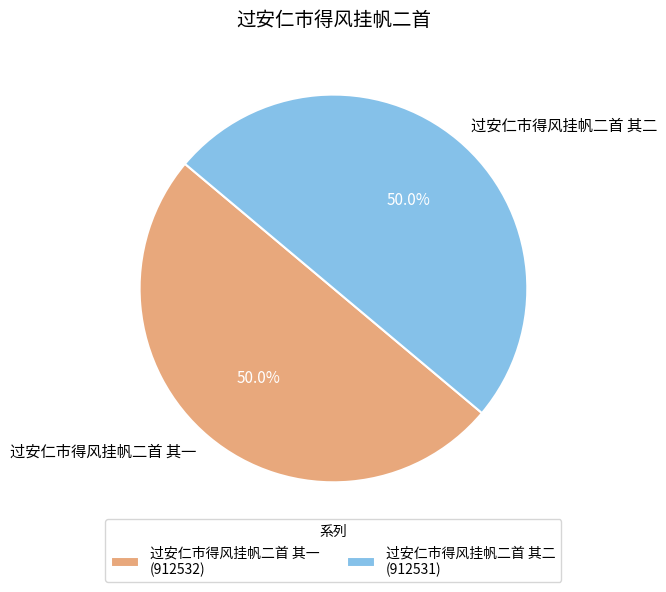

True or false: 过安仁市得风挂帆二首 其一 accounts for 50% of the total.

True